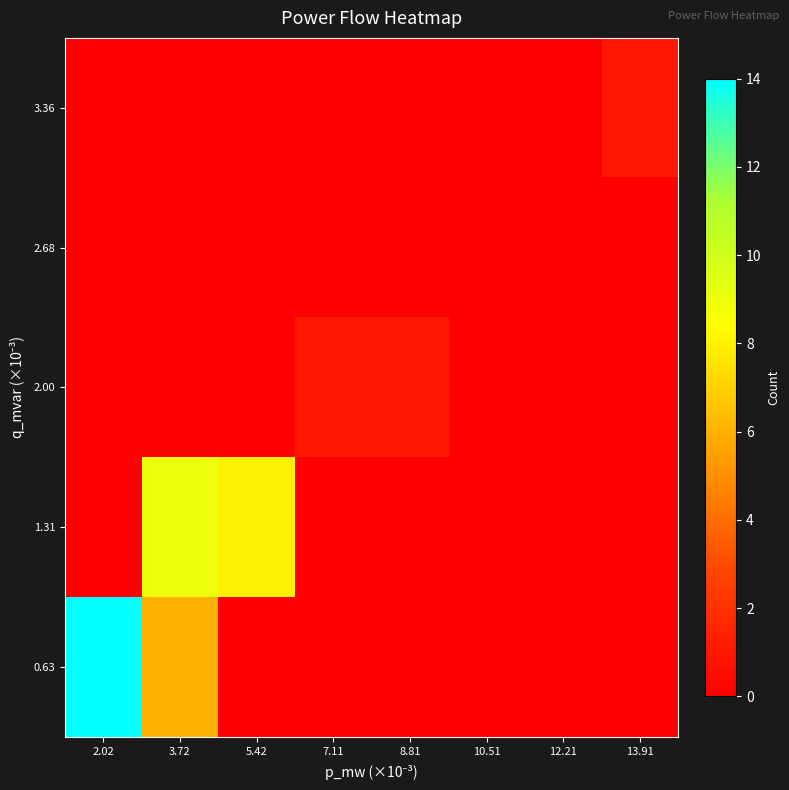

At how many categories does at least one series exceed 5?

3